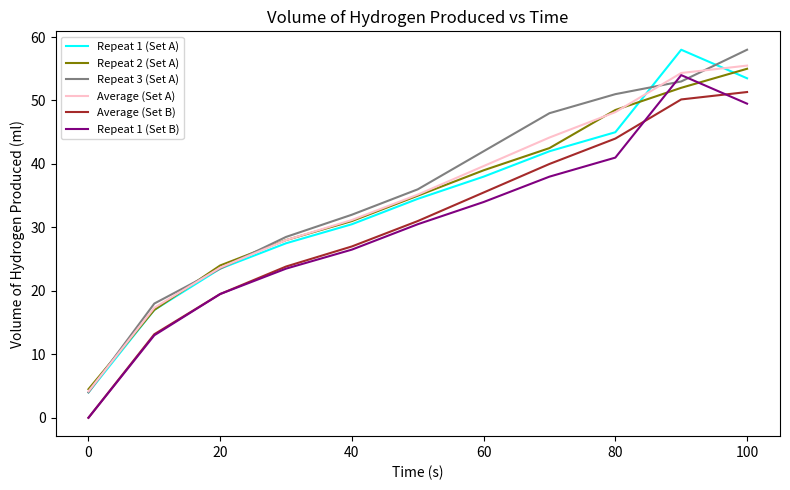

How many intersections are there between Repeat 3 (Set A) and Repeat 2 (Set A)?

3